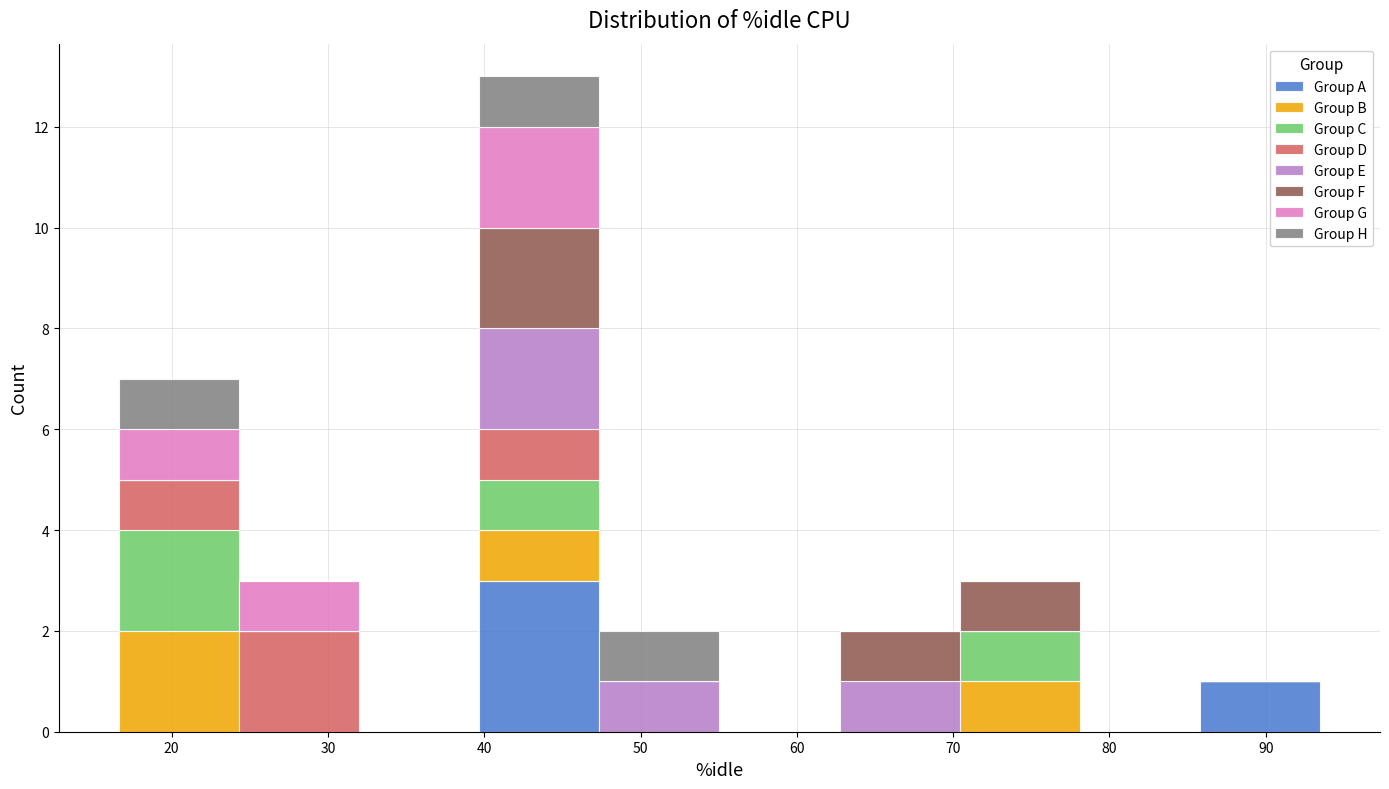

What is the total height of the stacked bar covering 86 to 93 on the x-axis? Neither the bar edges nor the heights are printed on the chart, so give them approximately, as read against the axes.

1